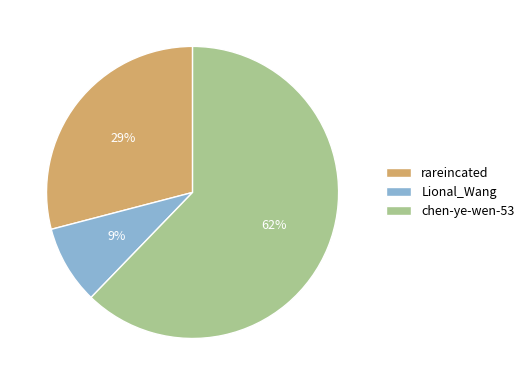

What is the largest slice in the pie chart?

chen-ye-wen-53